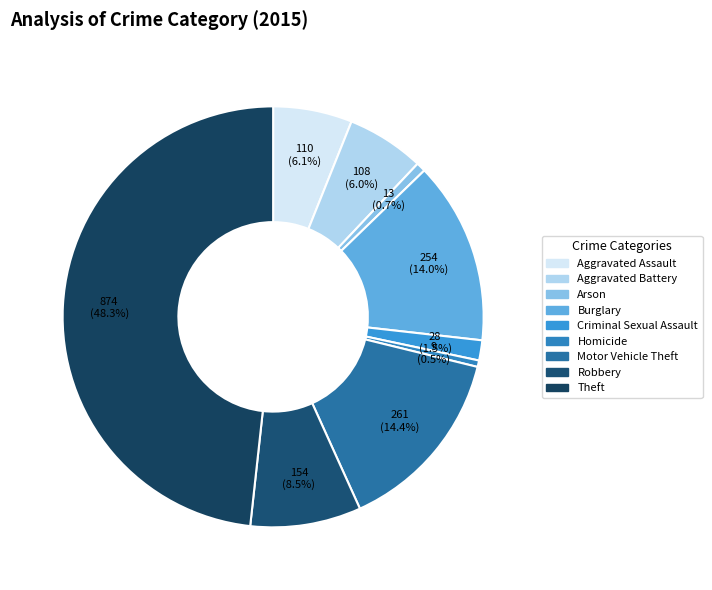

How many segments does this pie chart have?

9